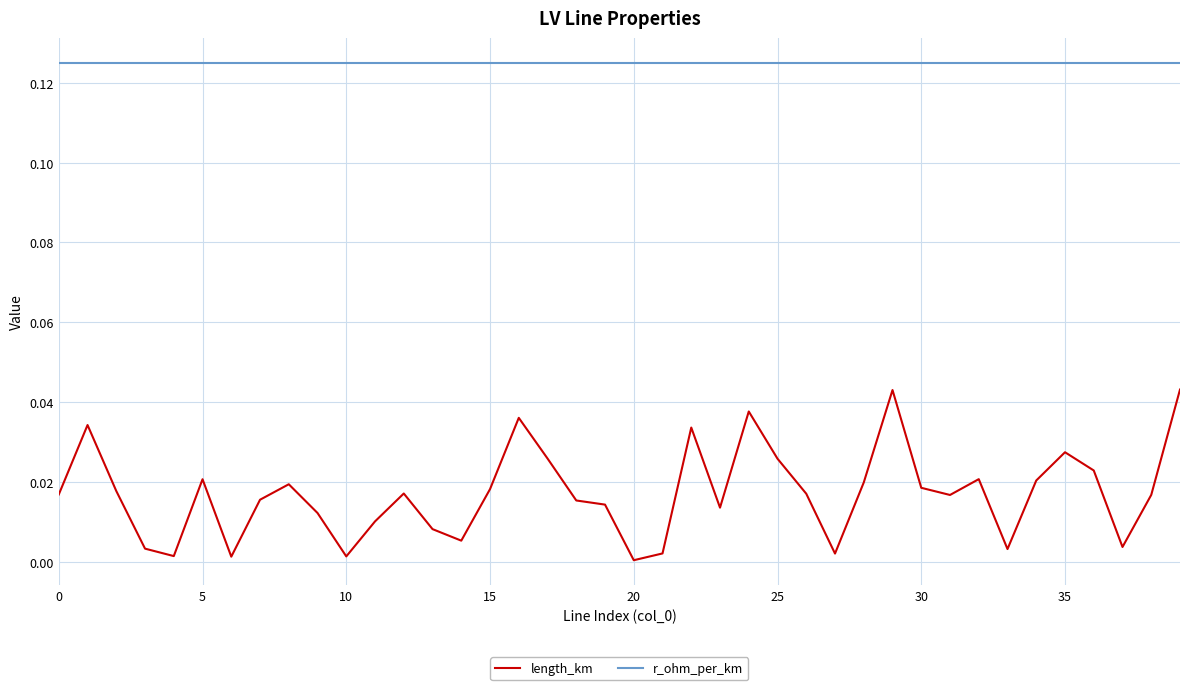

List the series in order of their overall mean, highest first.

r_ohm_per_km, length_km